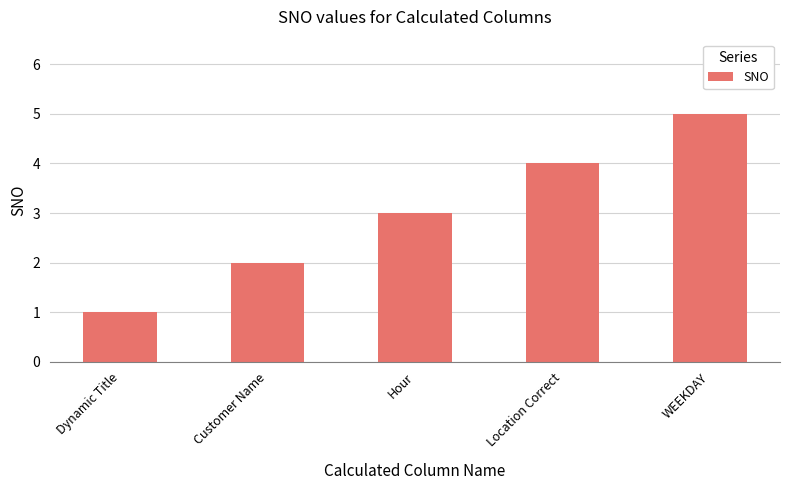

Reading right to left, what are all the values shown in this chart?

5	4	3	2	1